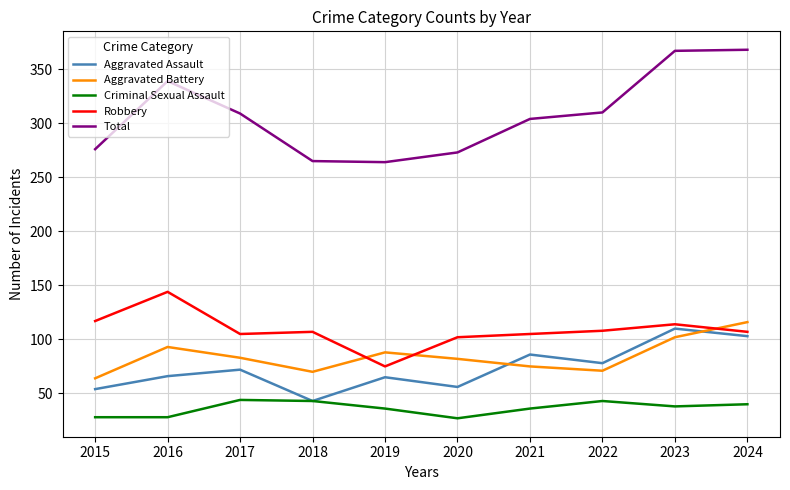

The Aggravated Battery series shows 83 at 2017. True or false?

True